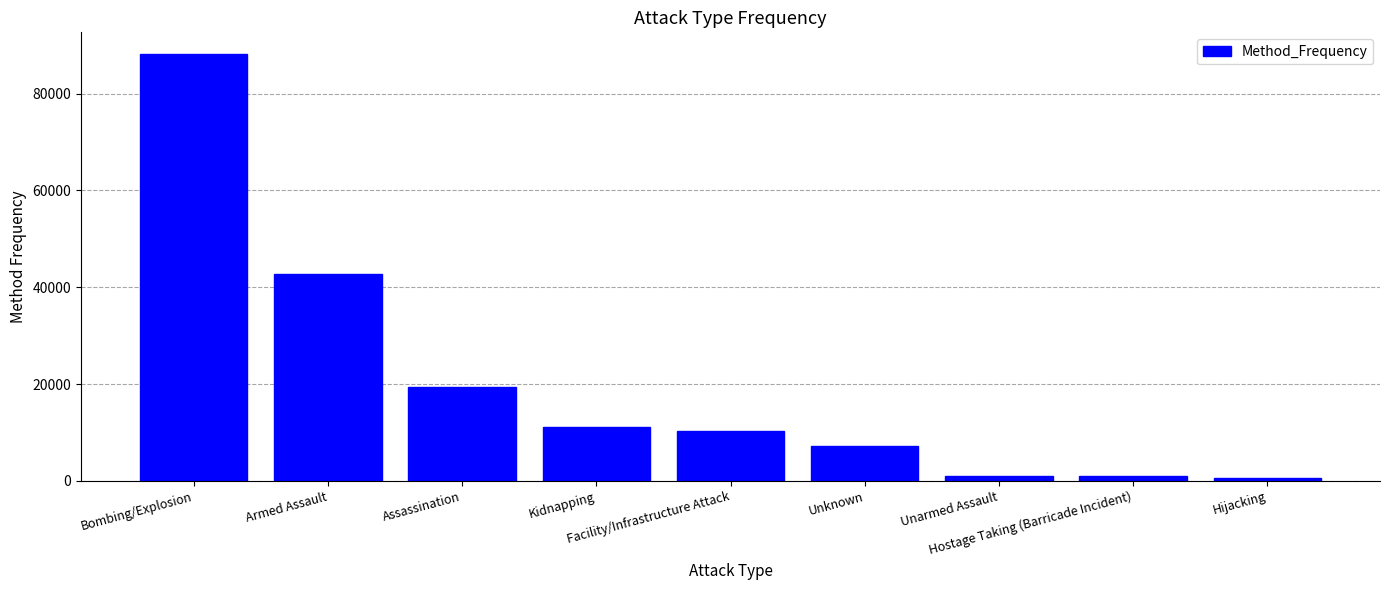

What is the difference between the values at Armed Assault and Unknown?

35393